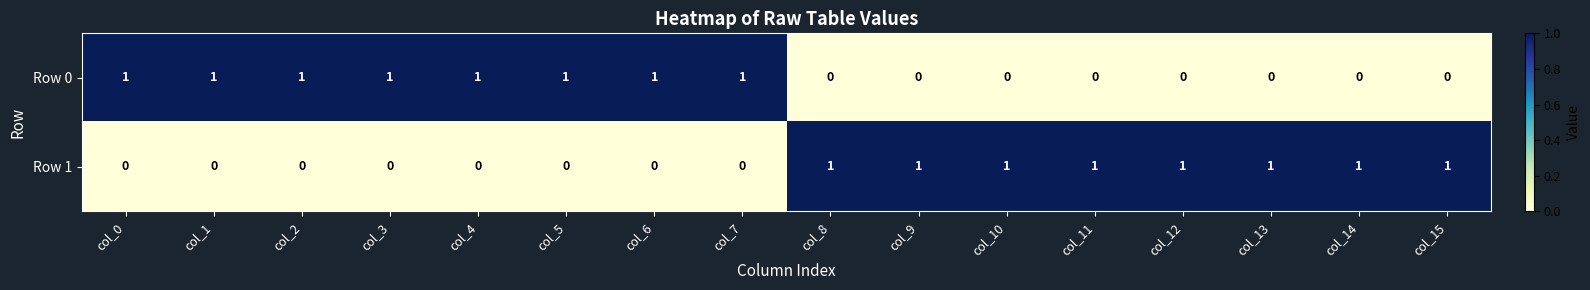

Is it true that Row 1 equals 1 at col_11?

True